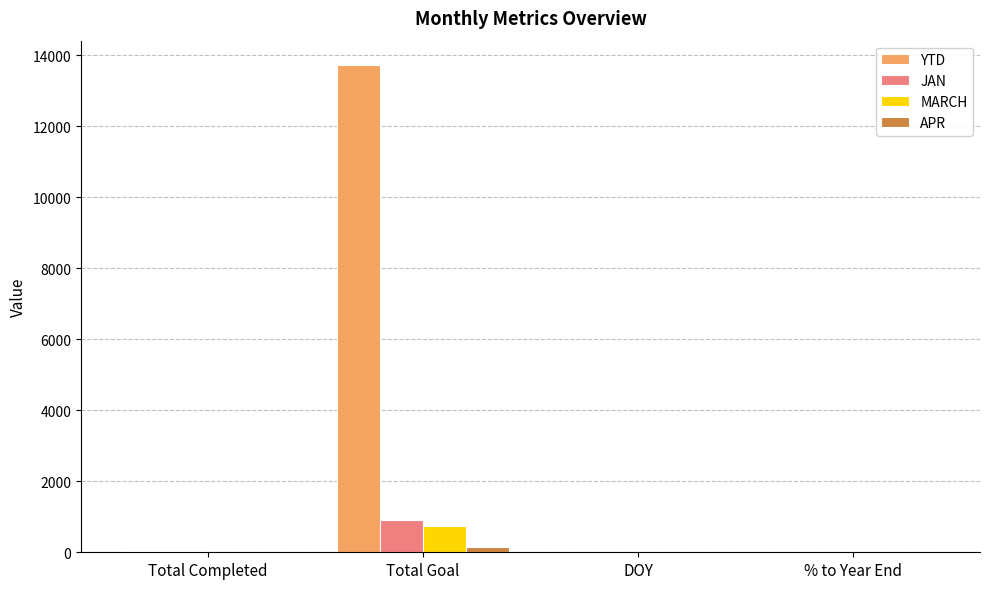

Which series has the largest total across all categories?

YTD